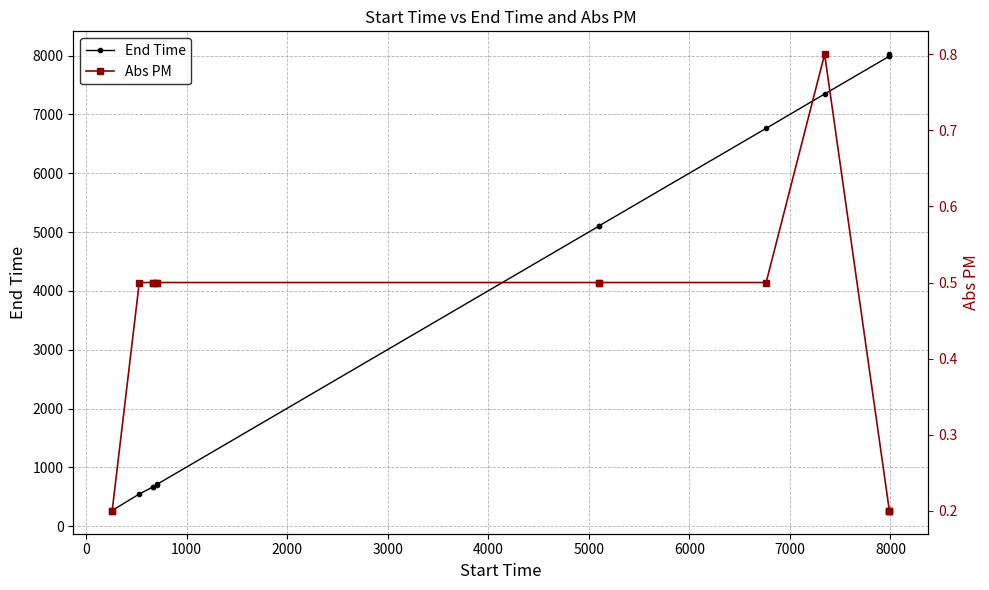

Between 3000 and 7000, which series saw the biggest shift?

End Time